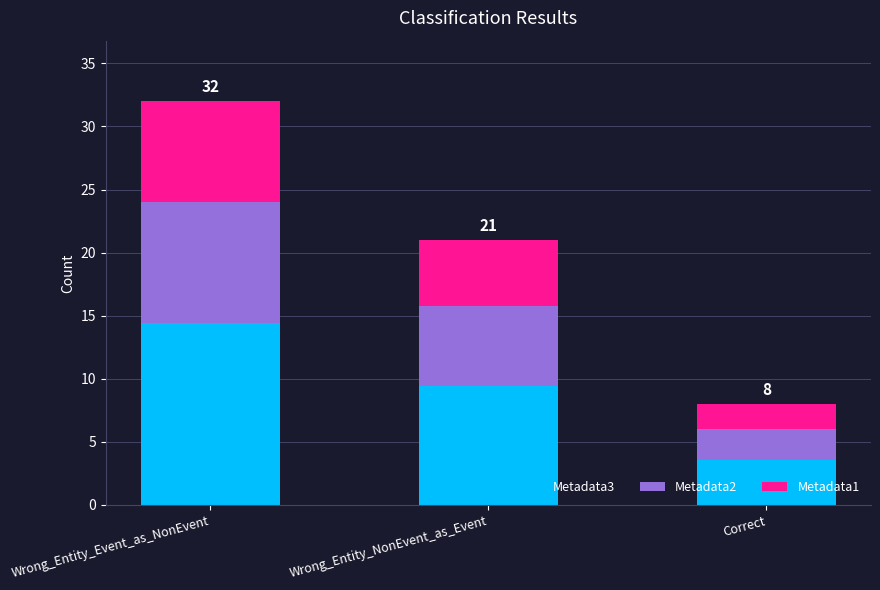

How many bars are there in total?

3